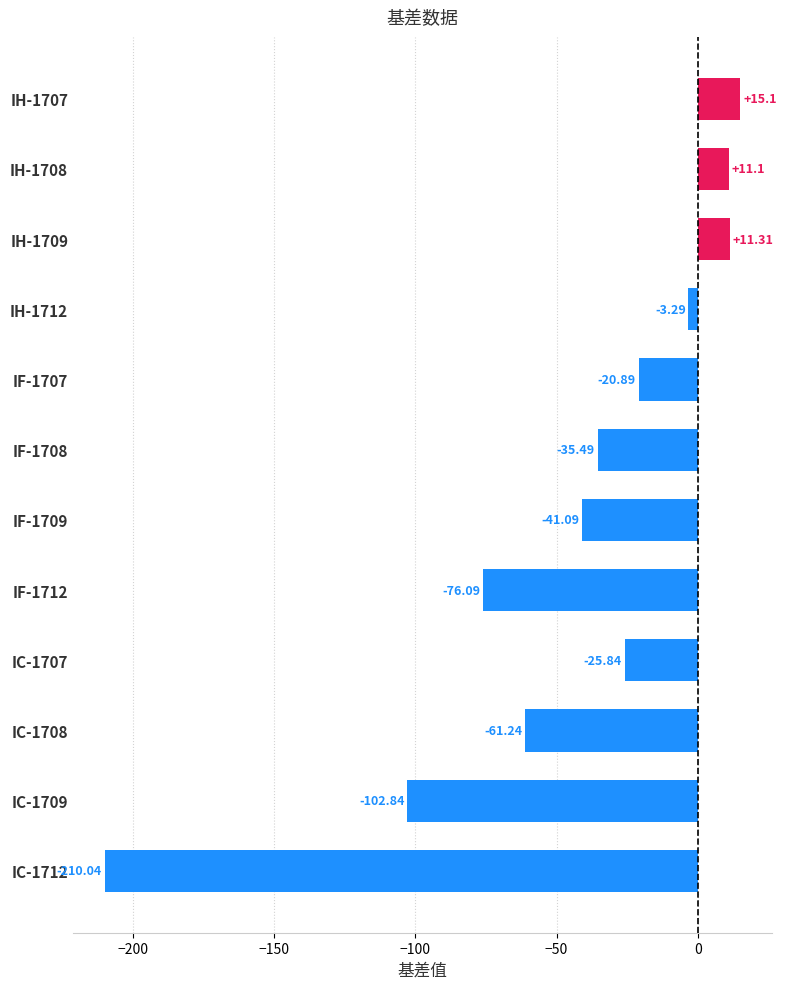

What is the change in value from IH-1712 to IF-1708?

-32.2